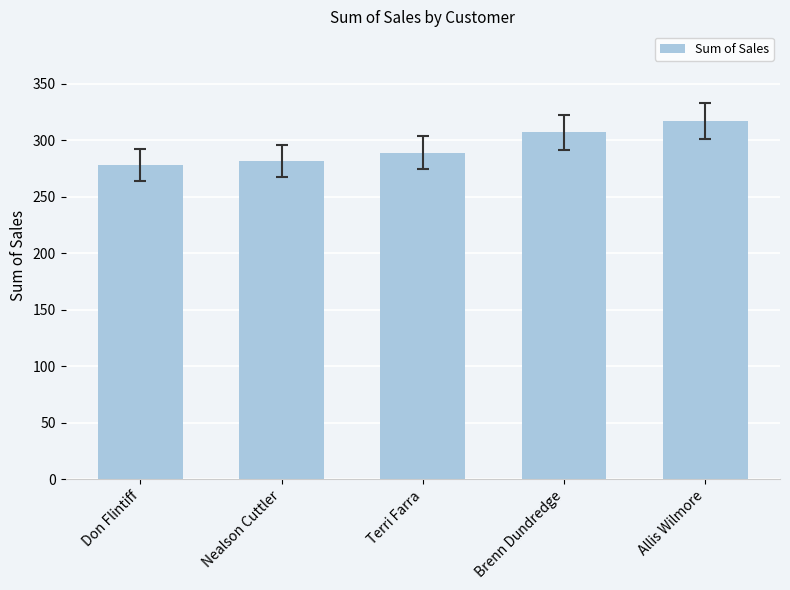

What is the change in value from Nealson Cuttler to Terri Farra?

+7.4